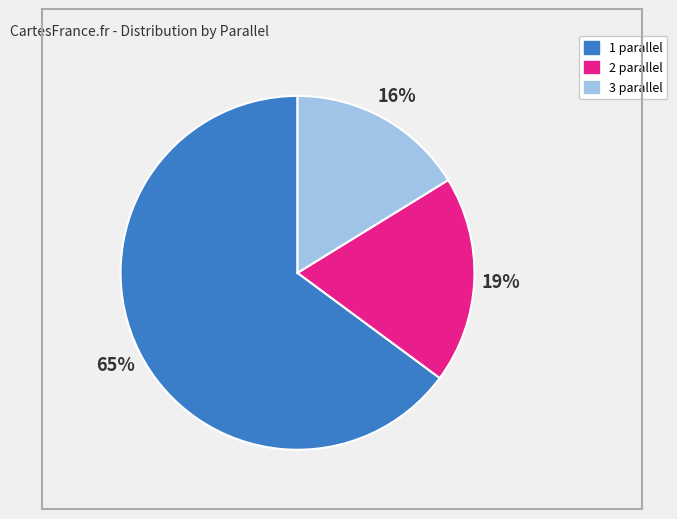

To the nearest percent, what portion does 1 represent?

65%